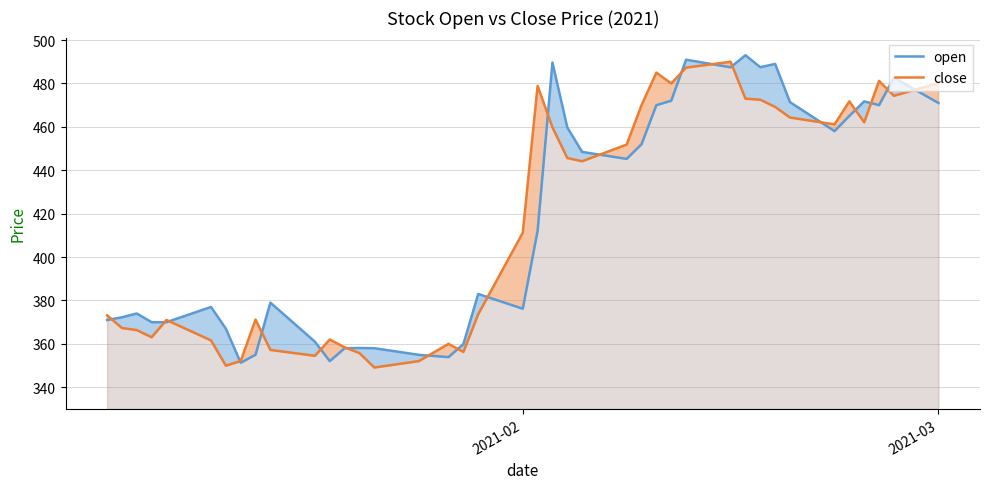

Where is close nearest to the value 419?

2021-02